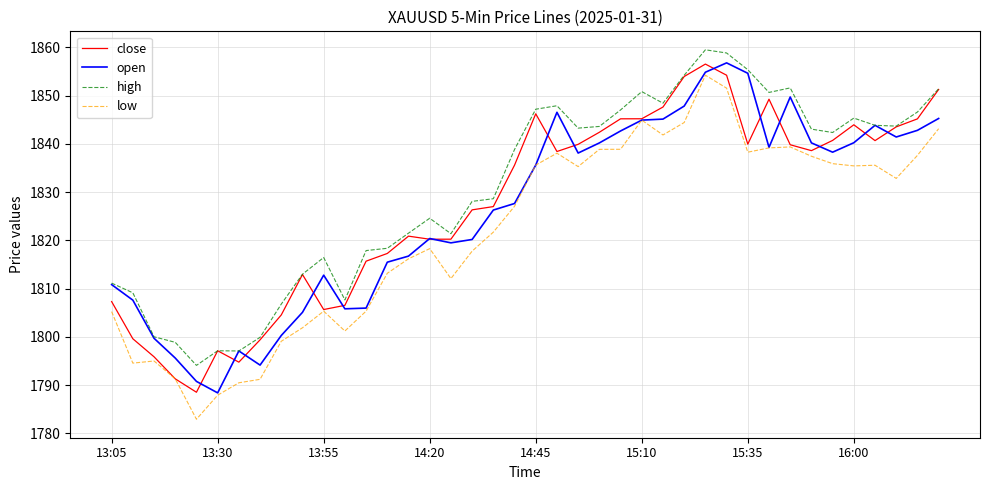

What is the minimum value shown in the chart?

1782.9